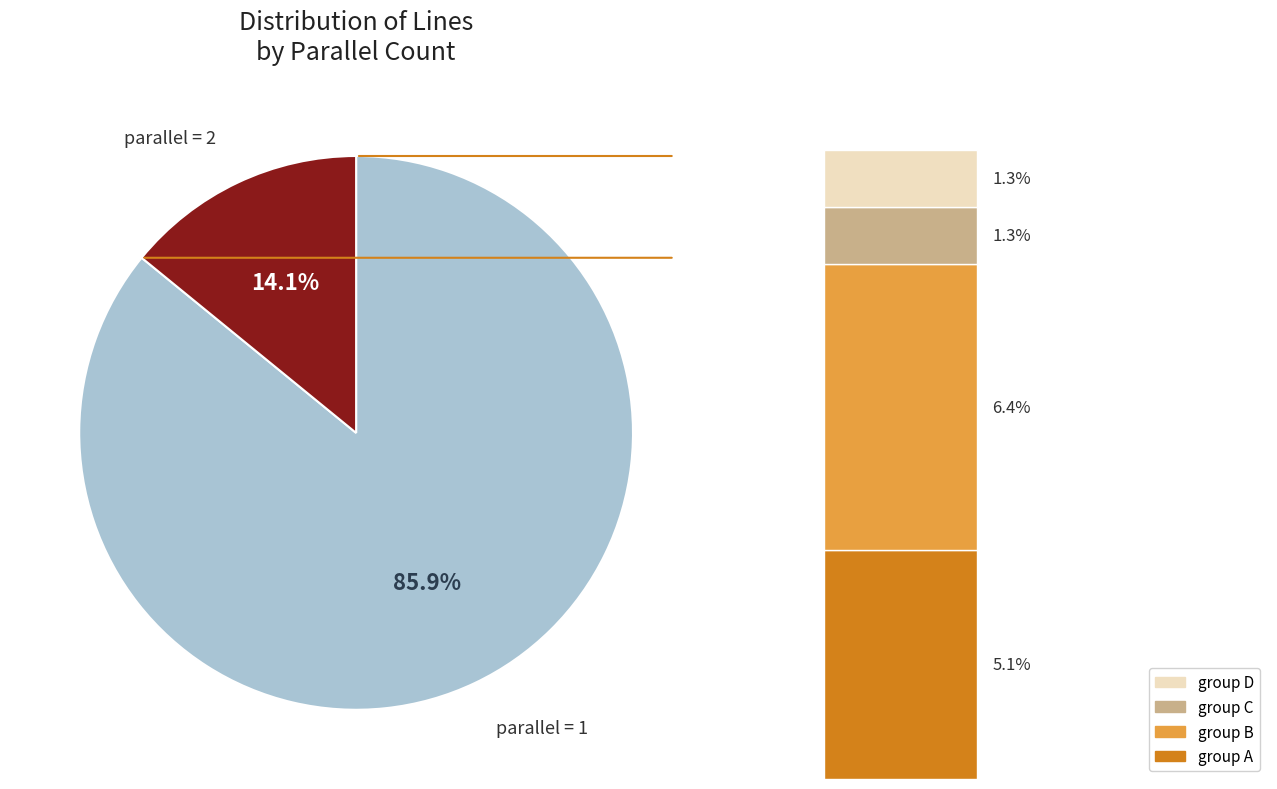

To the nearest percent, what is the average slice percentage?

50%